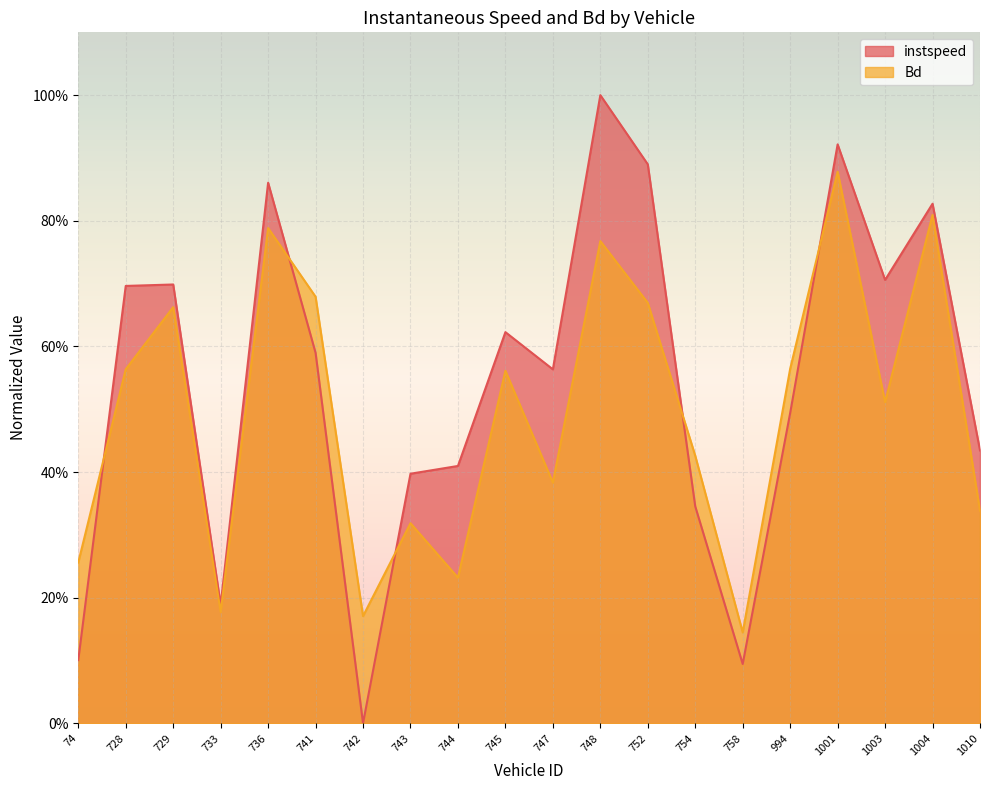

After their last crossing, which series has the higher values: instspeed or Bd?

instspeed